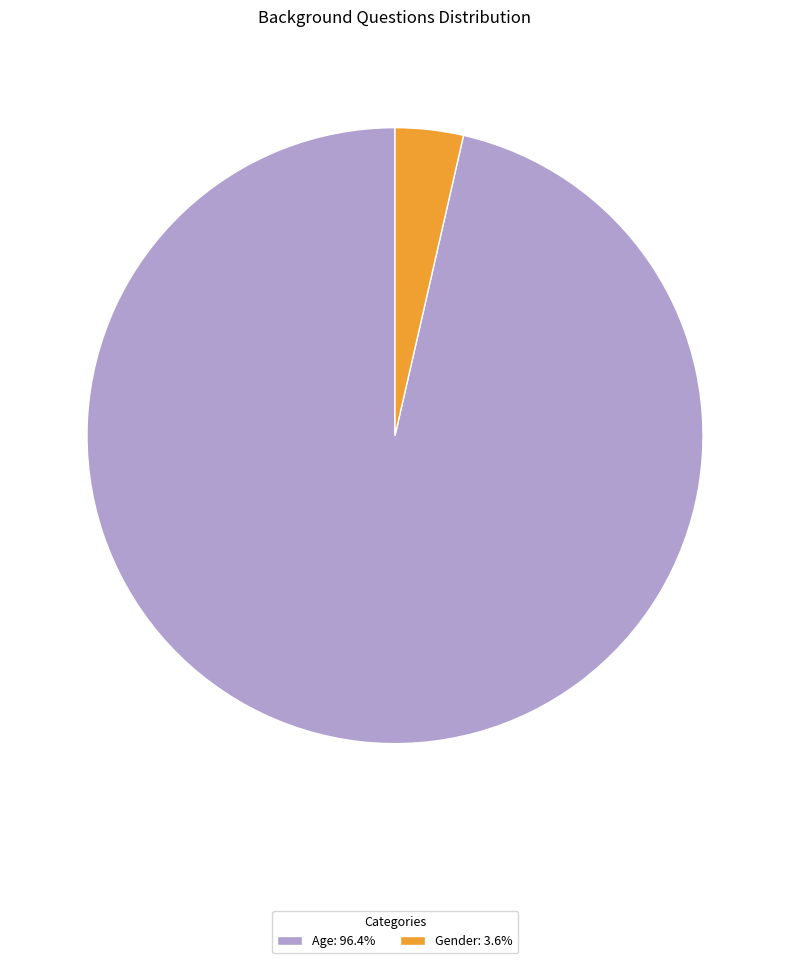

Which has a higher value, Age or Gender?

Age